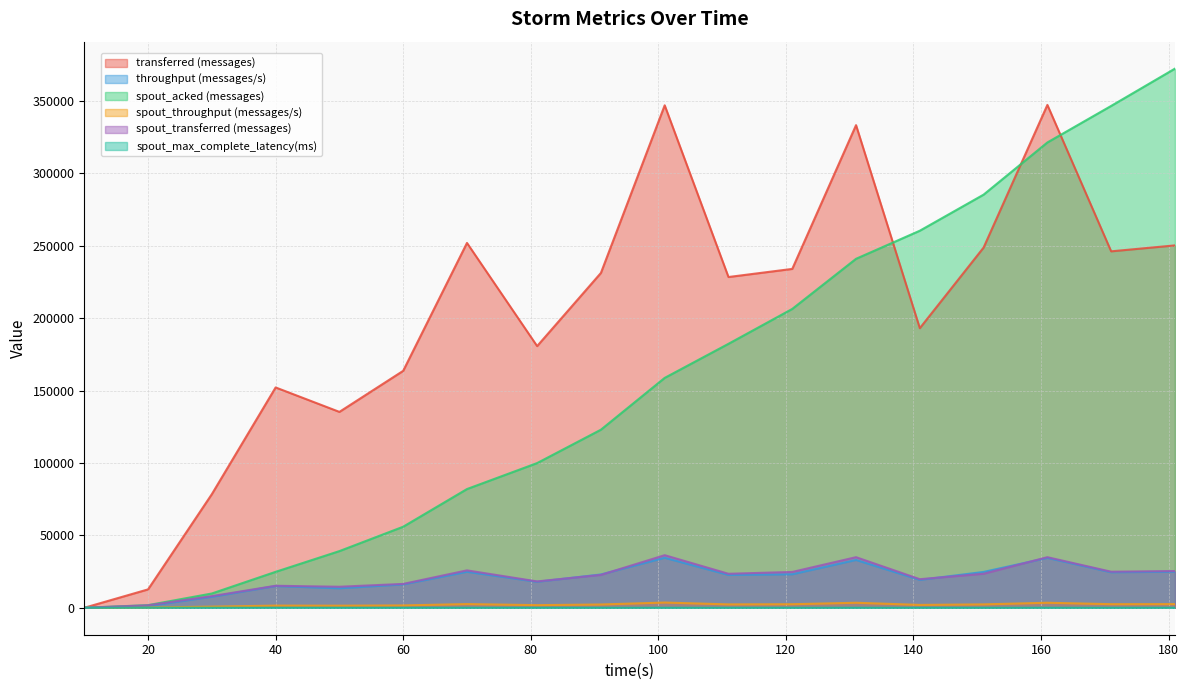

What is the value of the transferred (messages) point at the 8th from the left?

180740.0